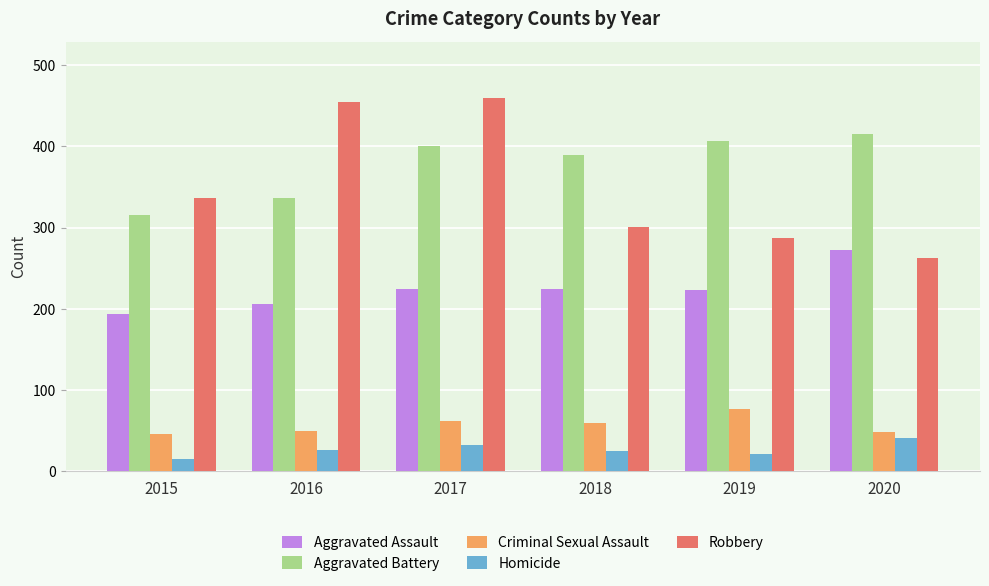

What value does the Aggravated Battery series have at 2015?

316